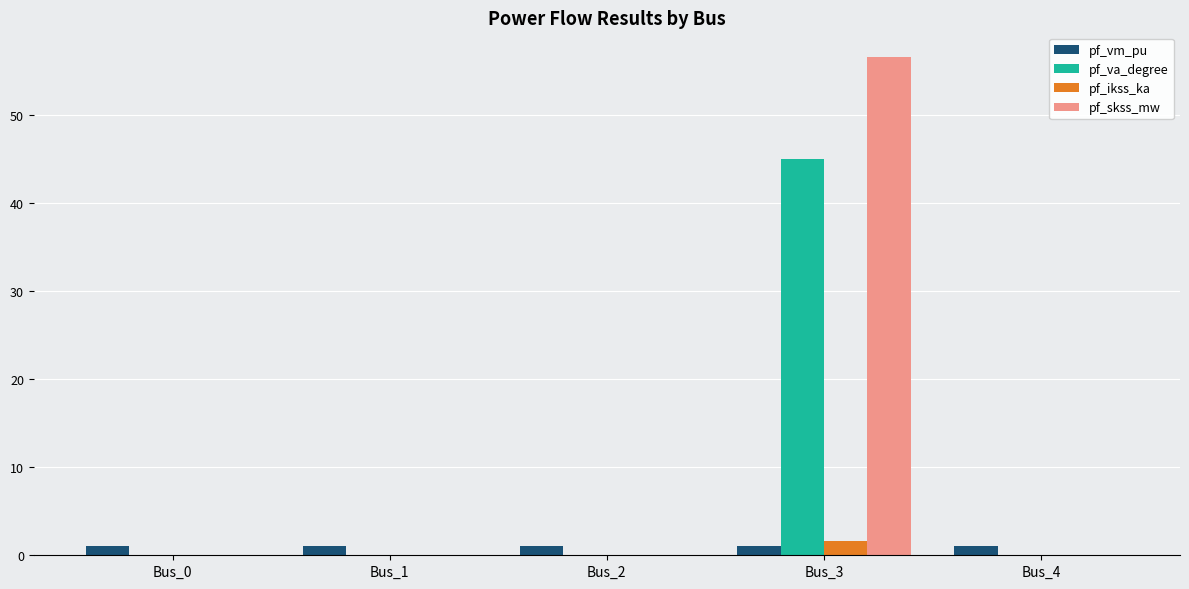

What are all the series names shown in the legend?

pf_vm_pu, pf_va_degree, pf_ikss_ka, pf_skss_mw